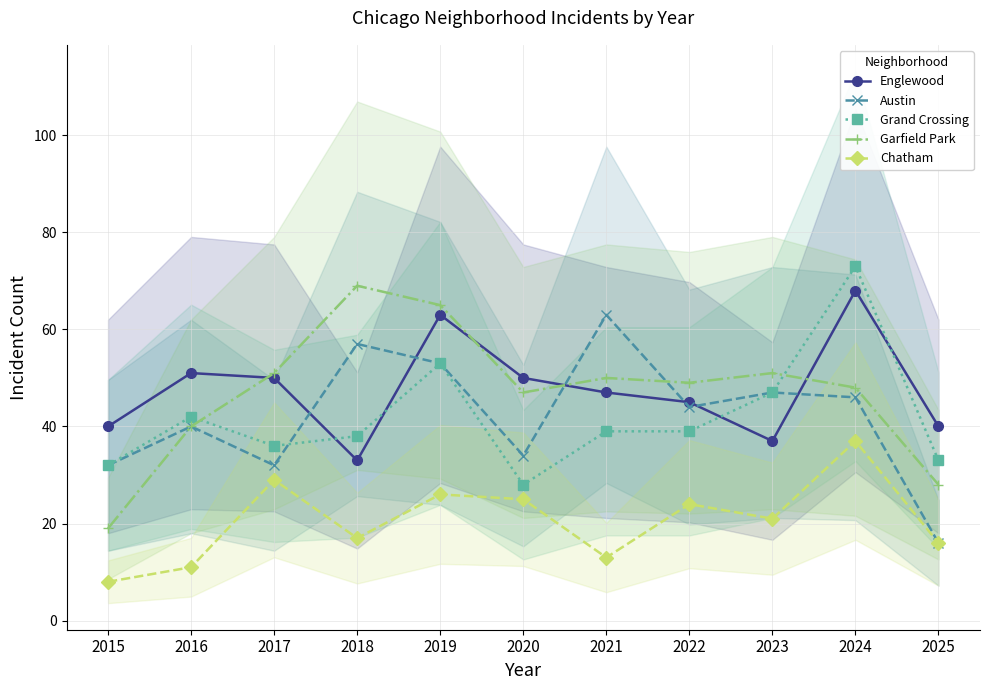

Reading right to left, extract all data points from this chart.

Englewood: 40	68	37	45	47	50	63	33	50	51	40
Austin: 16	46	47	44	63	34	53	57	32	40	32
Grand Crossing: 33	73	47	39	39	28	53	38	36	42	32
Garfield Park: 28	48	51	49	50	47	65	69	51	40	19
Chatham: 16	37	21	24	13	25	26	17	29	11	8